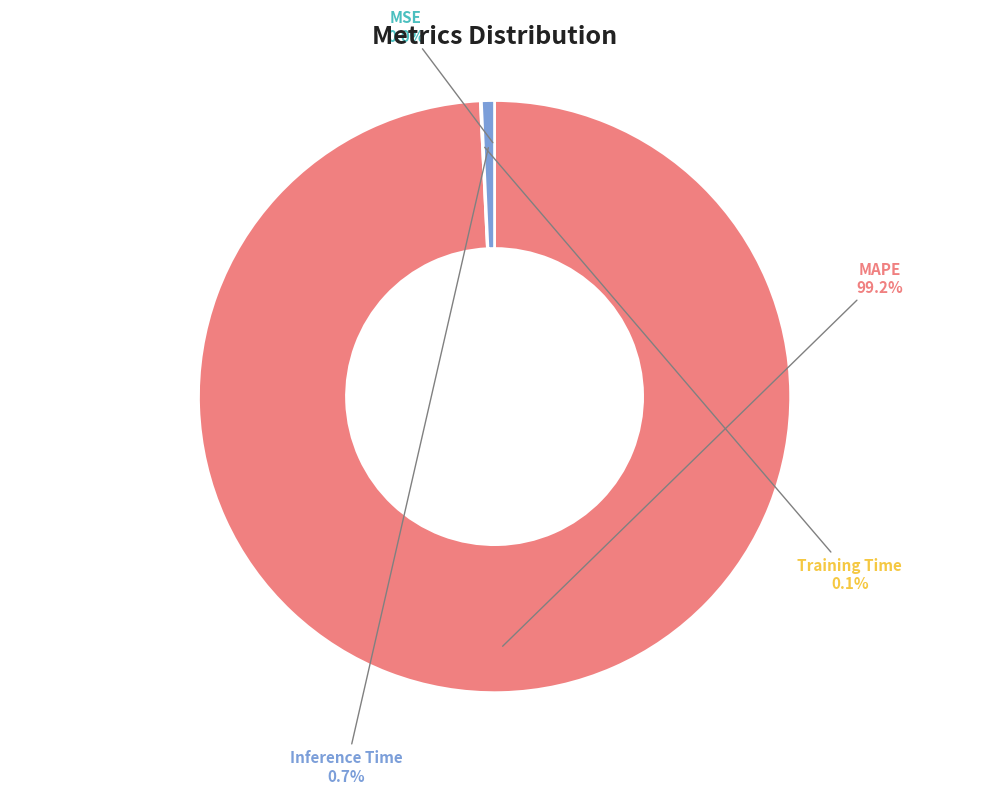

Combined, do Inference Time and MAPE account for over 50%?

Yes